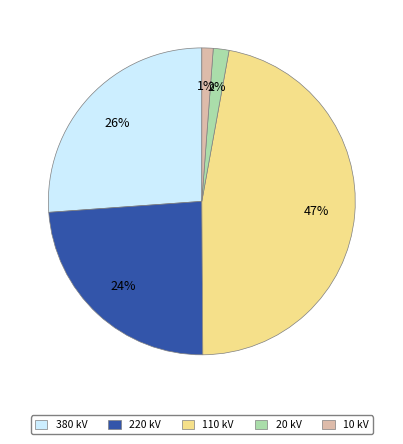

What percentage is the 220 slice, to the nearest percent?

24%